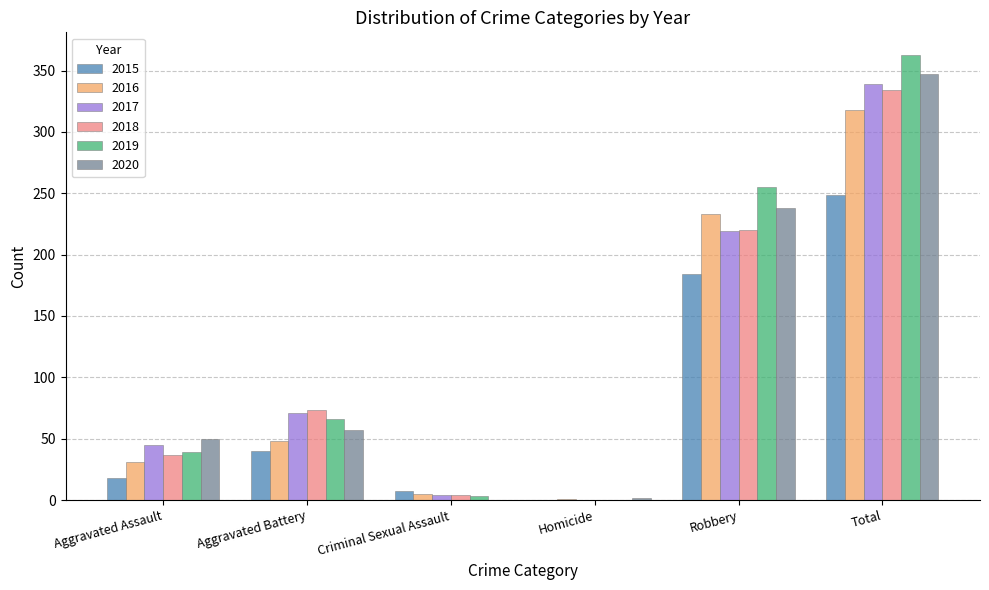

Are the bars horizontal?

No